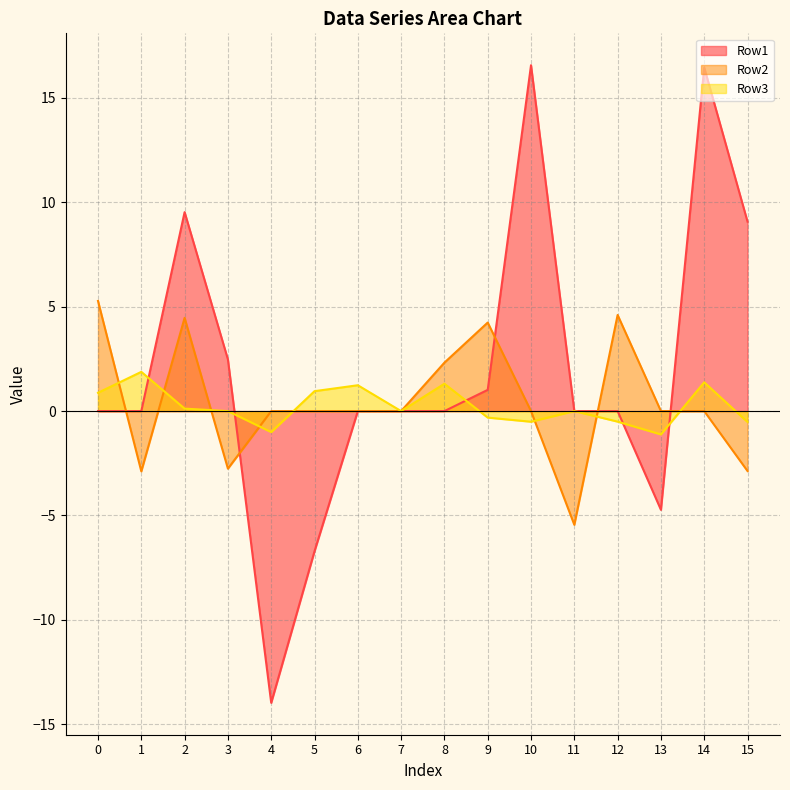

What is the smallest value displayed?

-14.0